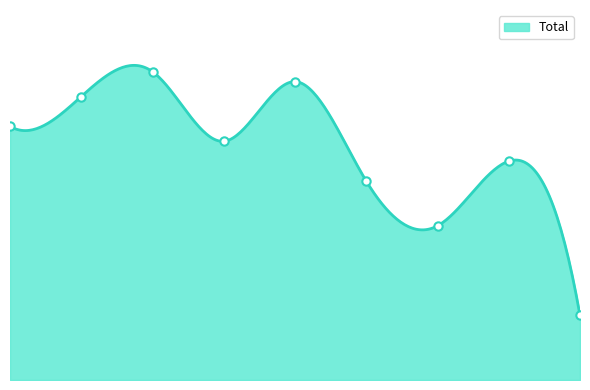

Reading left to right, transcribe all the data shown in this chart.

51	57	62	48	60	40	31	44	13